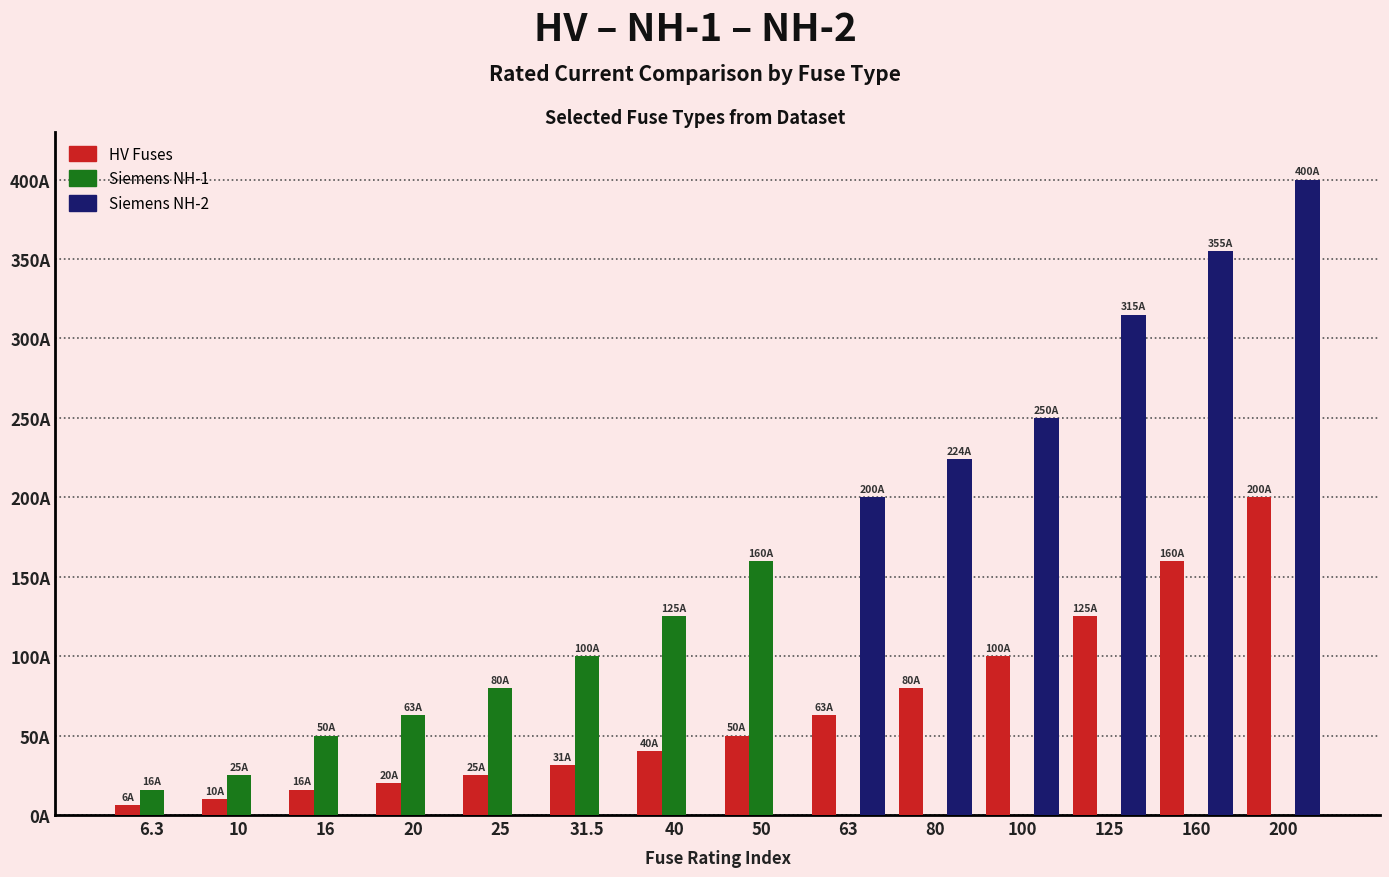

Which has a higher value, 16 or 31.5?

31.5